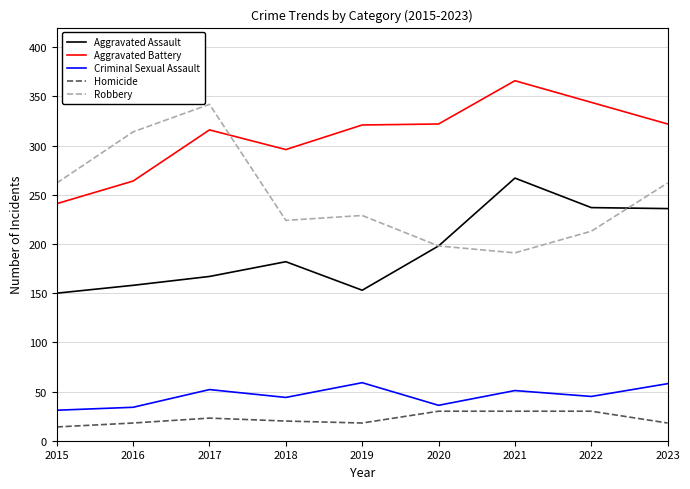

How many categories are shown in the chart?

9